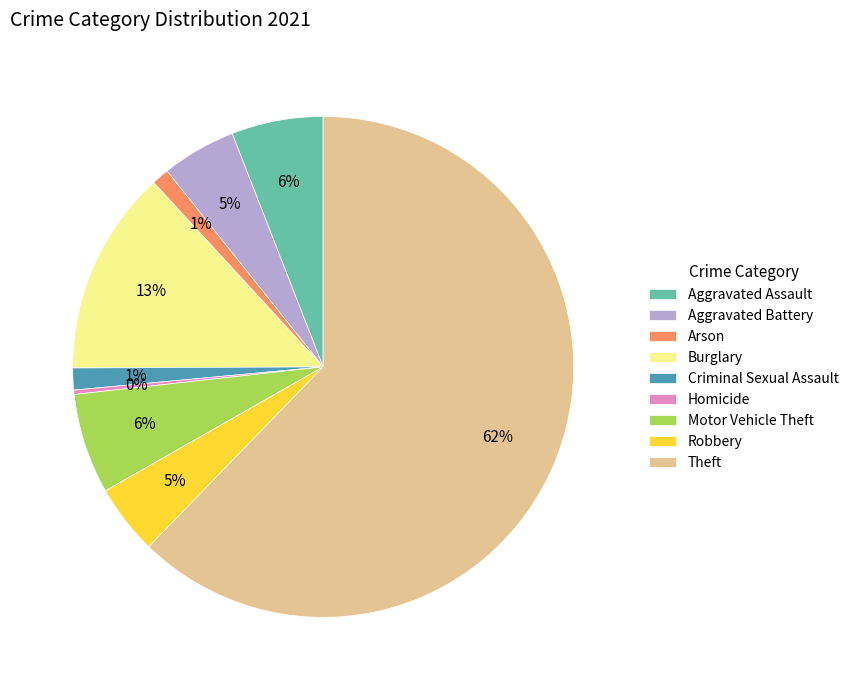

Combined, do Theft and Criminal Sexual Assault account for over 50%?

Yes